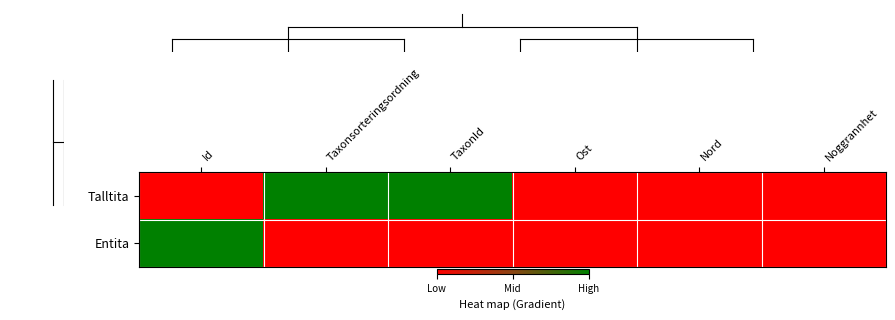

Rank the series by their maximum value, from highest to lowest.

Talltita, Entita